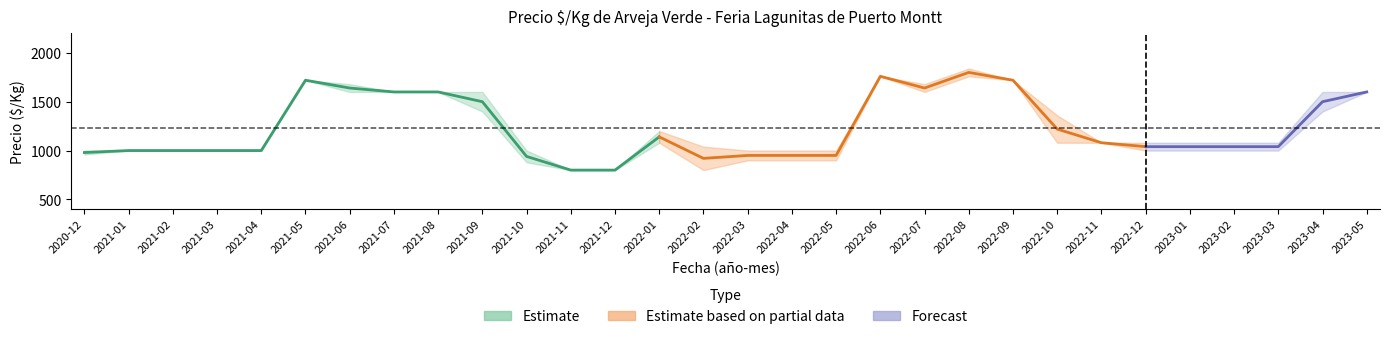

How many data points in precio_max are less than 1080?

12